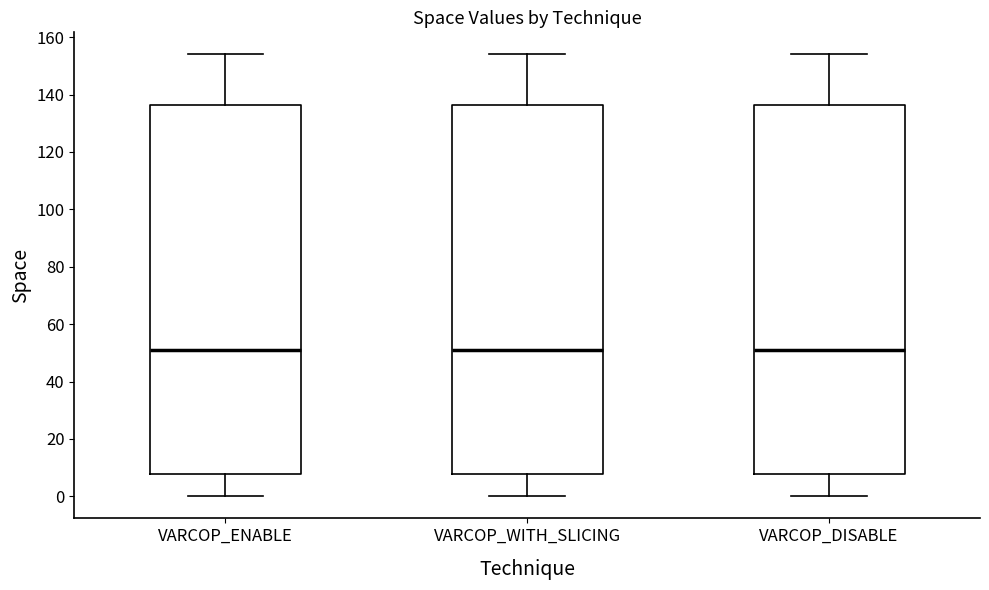

Reading left to right, read every box against the y-axis: the position of its median line, the range the box covers, and the ends of its whiskers. The values are not printed on the chart, so give them approximately, as read against the axis.

VARCOP_ENABLE: median 52, box 8 to 136, whiskers 0 to 154
VARCOP_WITH_SLICING: median 52, box 8 to 136, whiskers 0 to 154
VARCOP_DISABLE: median 52, box 8 to 136, whiskers 0 to 154